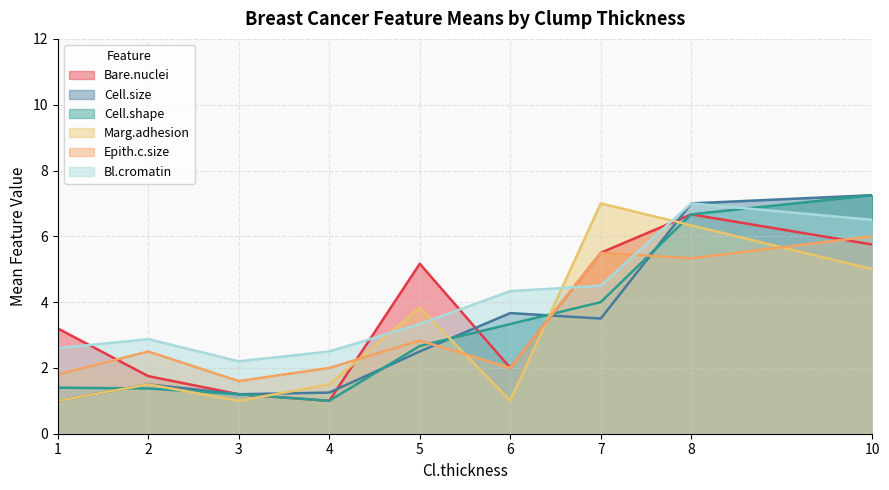

How many lines are shown in the chart?

6